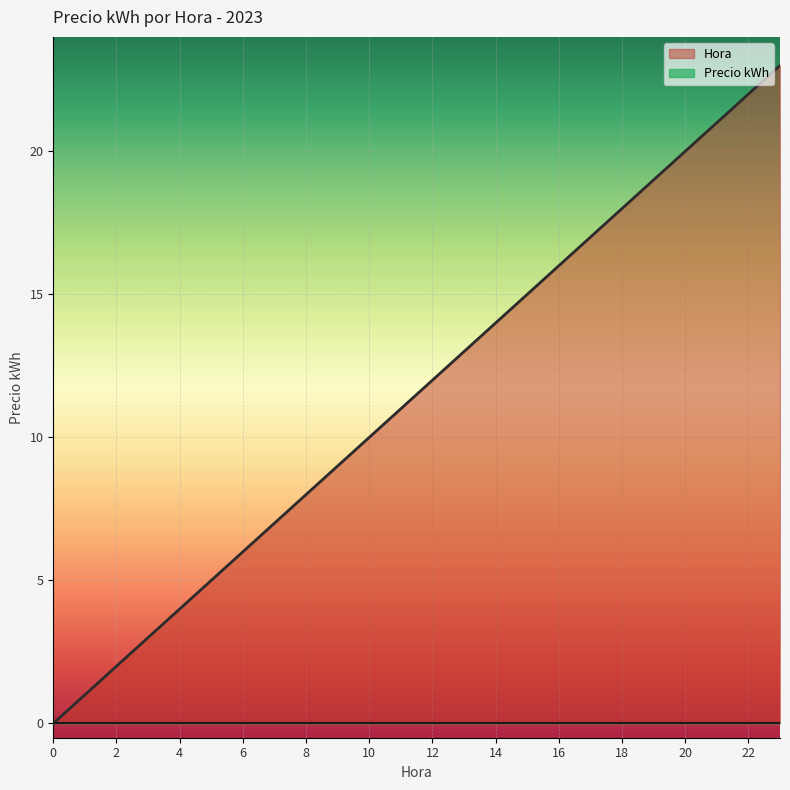

How many values exceed 12?

11